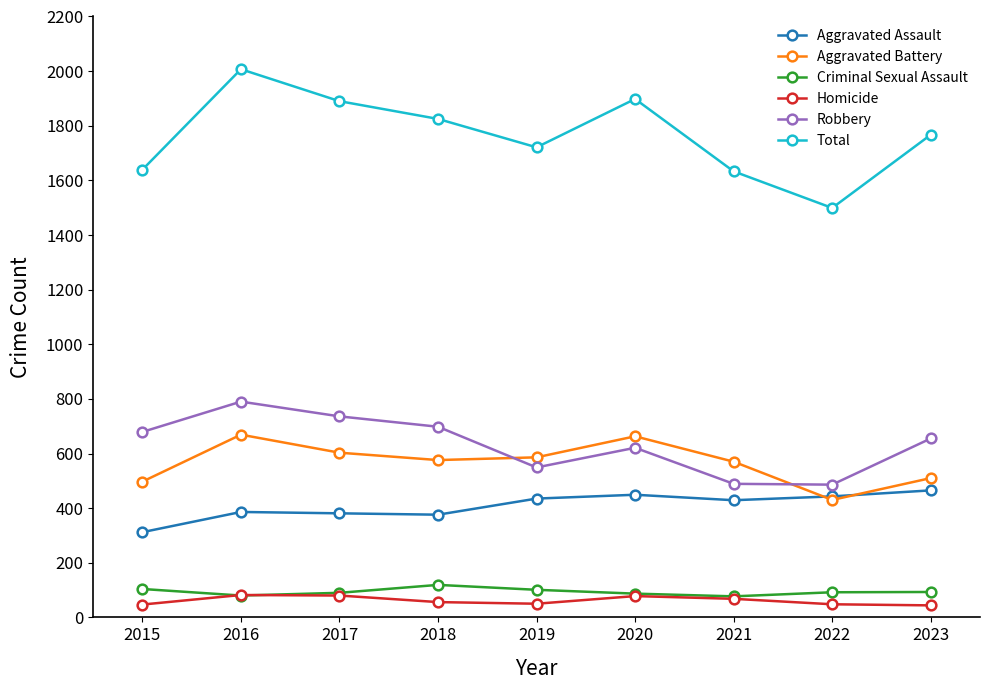

Which label corresponds to the largest value in the chart?

2016